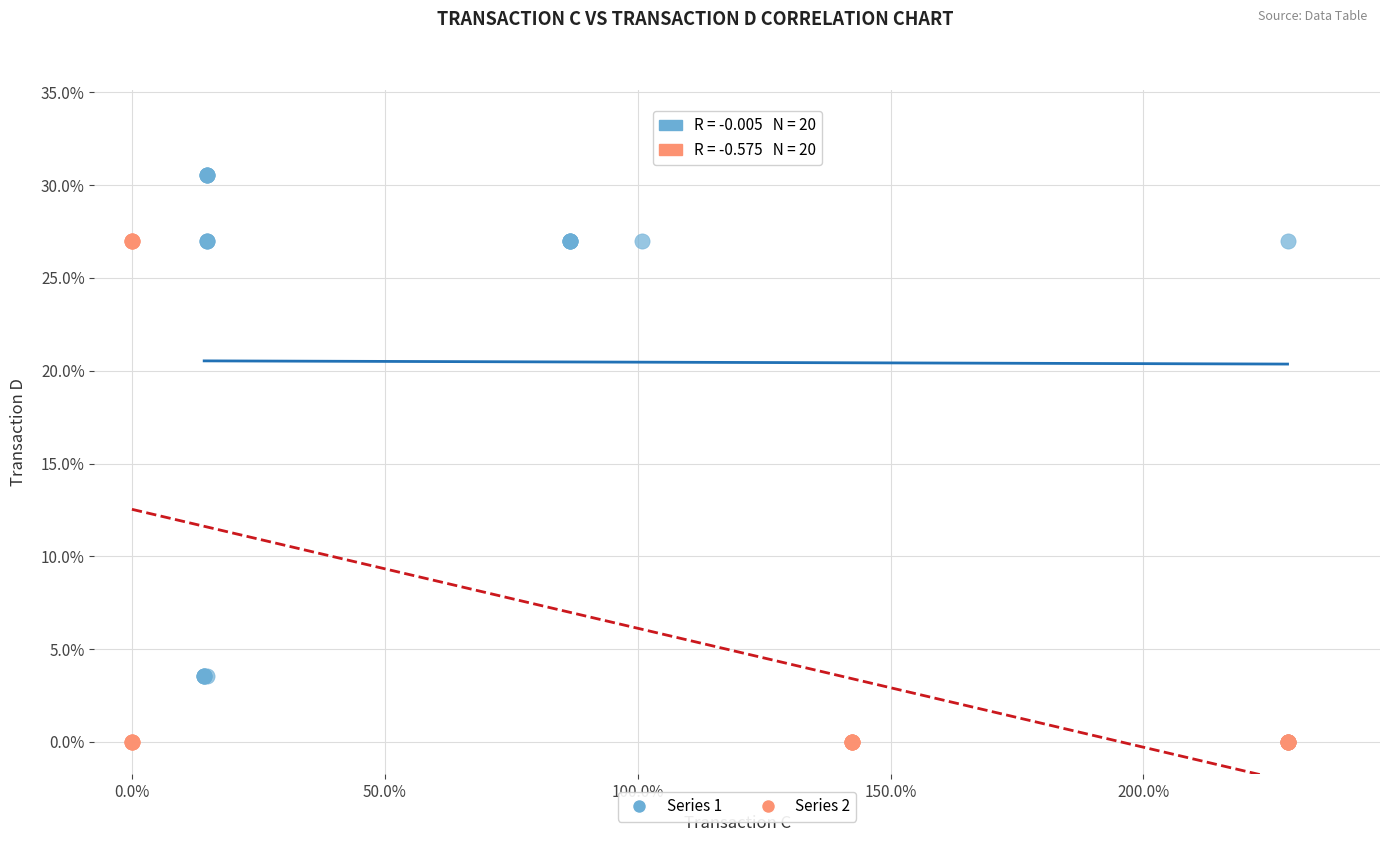

What are all the series names shown in the legend?

Series 1, Series 2